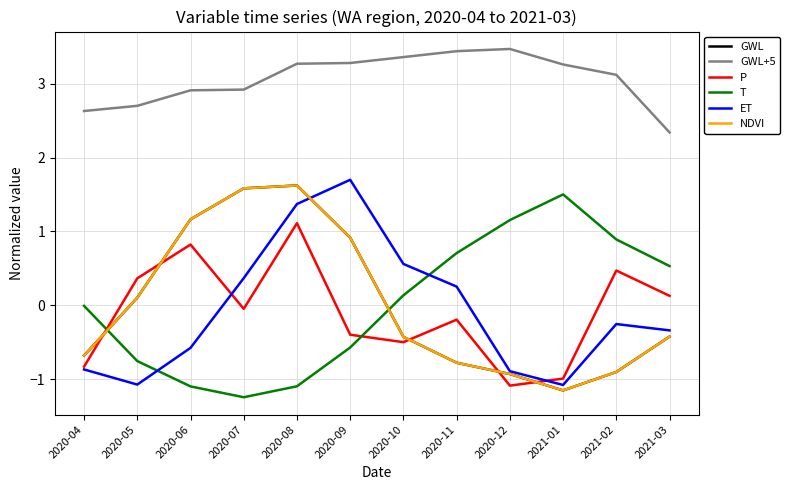

Reading left to right, list all the values displayed in this chart.

GWL: -0.7	0.1	1.2	1.6	1.6	0.9	-0.4	-0.8	-0.9	-1.2	-0.9	-0.4
GWL+5: 2.6	2.7	2.9	2.9	3.3	3.3	3.4	3.4	3.5	3.3	3.1	2.3
P: -0.8	0.4	0.8	-0.0	1.1	-0.4	-0.5	-0.2	-1.1	-1.0	0.5	0.1
T: -0.0	-0.8	-1.1	-1.2	-1.1	-0.6	0.1	0.7	1.2	1.5	0.9	0.5
ET: -0.9	-1.1	-0.6	0.4	1.4	1.7	0.6	0.3	-0.9	-1.1	-0.3	-0.3
NDVI: -0.7	0.1	1.2	1.6	1.6	0.9	-0.4	-0.8	-0.9	-1.2	-0.9	-0.4